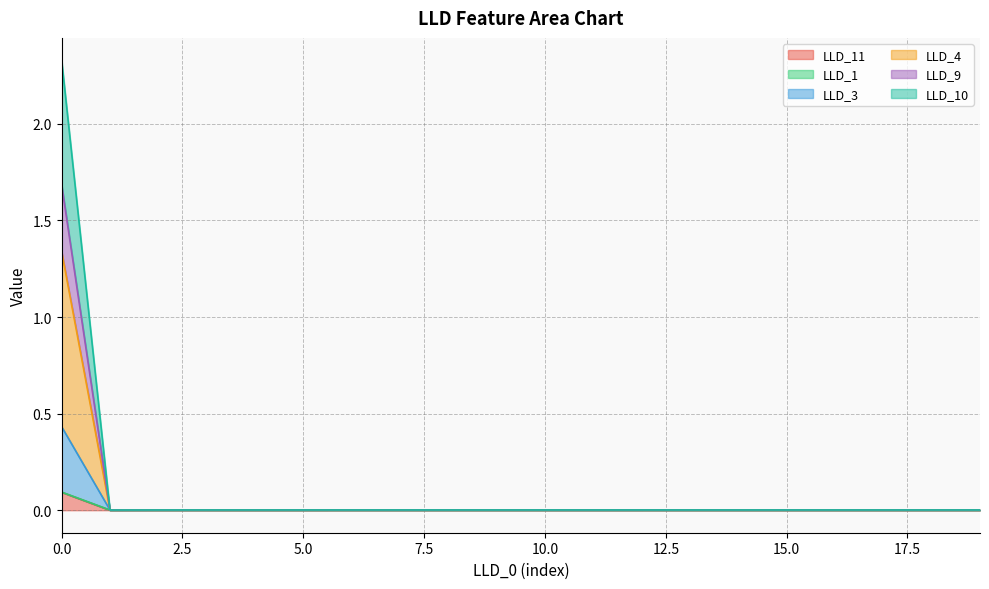

How many interior local valleys does the LLD_11 series have?

3